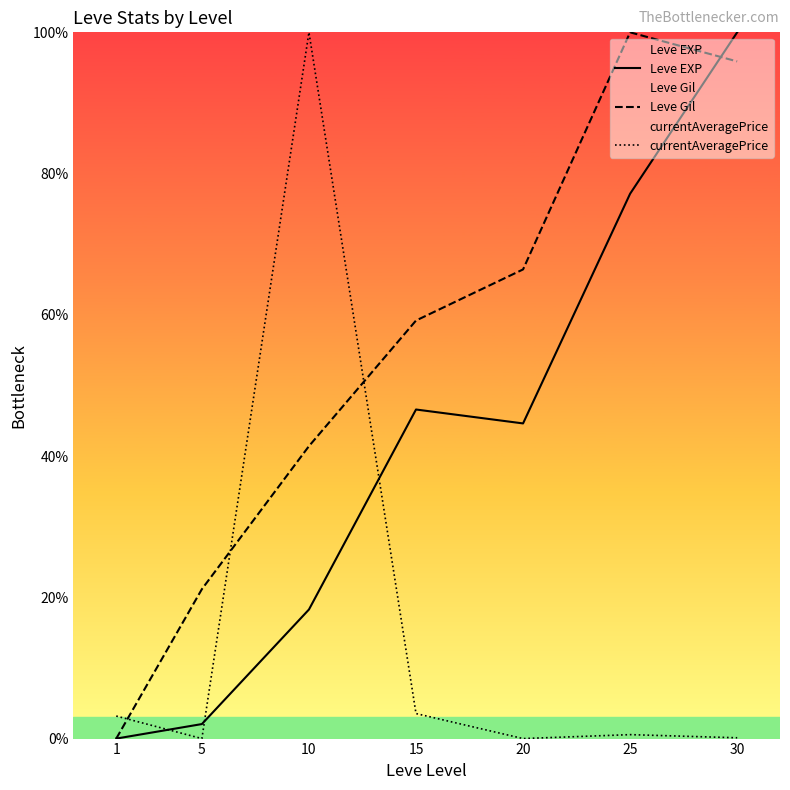

Reading right to left, extract all data points from this chart.

Leve EXP: 100.0	77.1	44.6	46.6	18.3	2.1	0.0
Leve Gil: 95.9	100.0	66.4	59.2	41.4	21.2	0.0
currentAveragePrice: 0.1	0.6	0.0	3.5	100.0	0.0	3.2